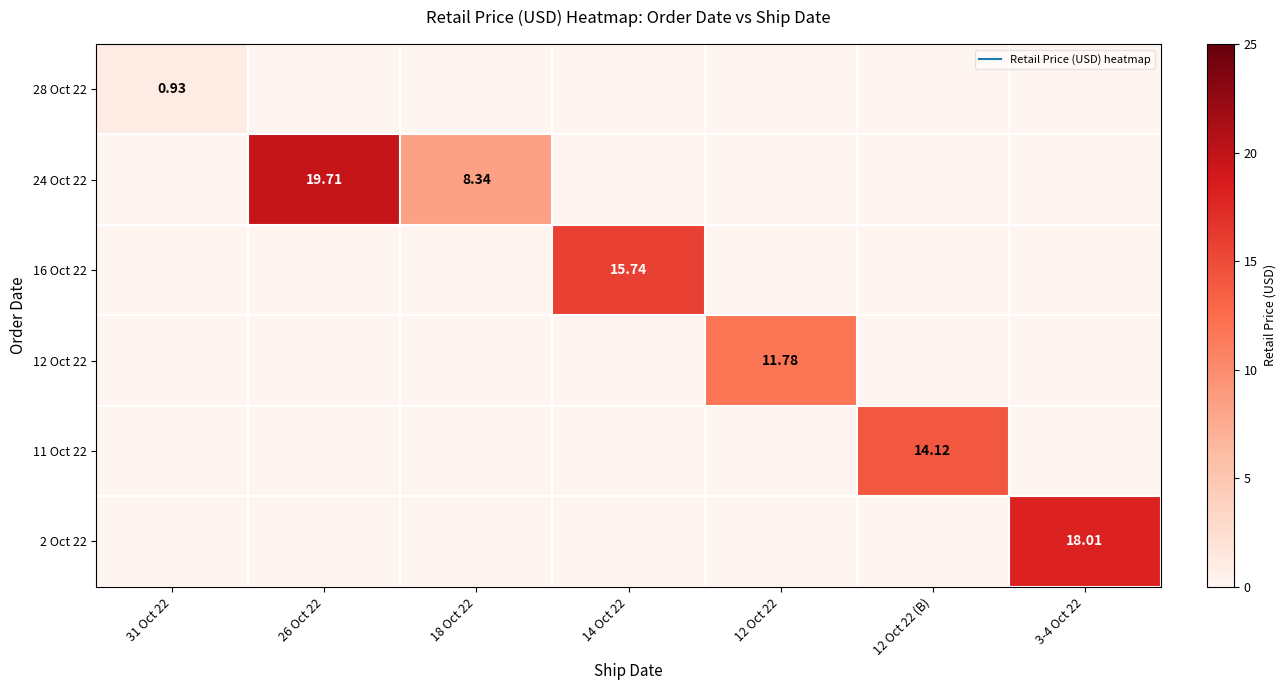

What is the total value across all series at 14 Oct 22?

15.7